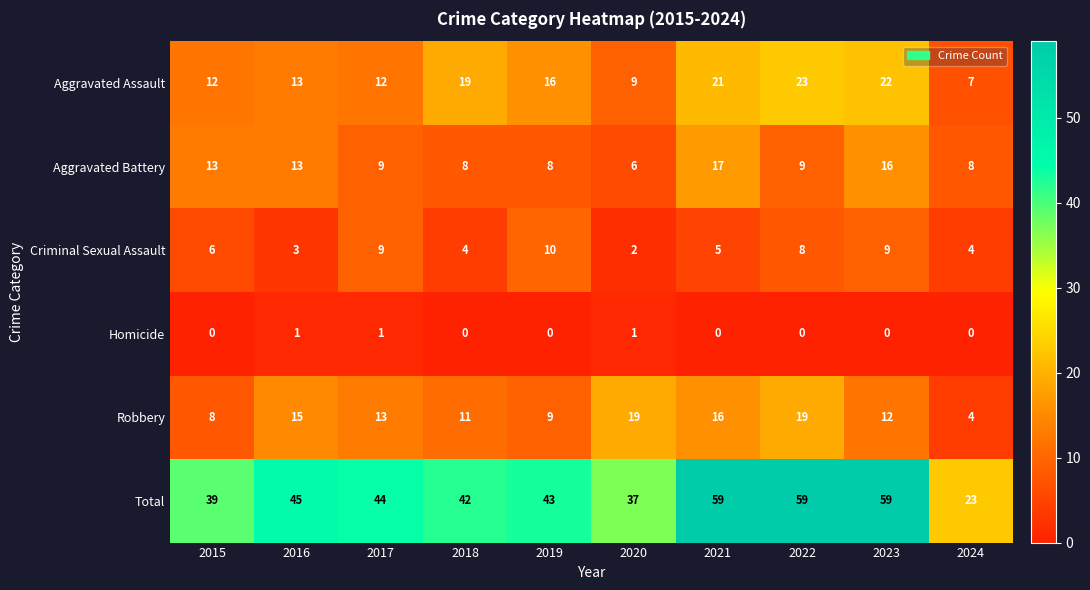

Which series changed the most between 2016 and 2019?

Criminal Sexual Assault